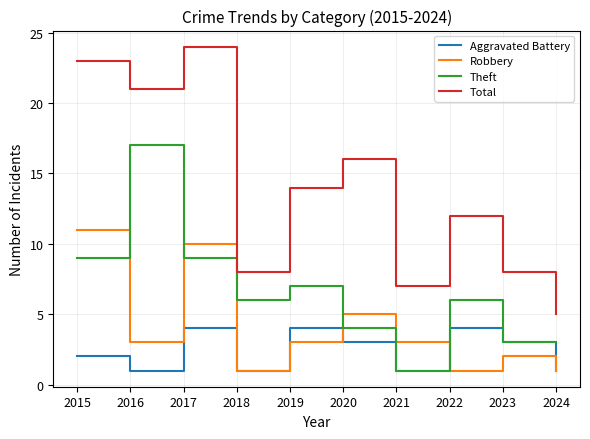

At which label does Total reach its peak?

2017